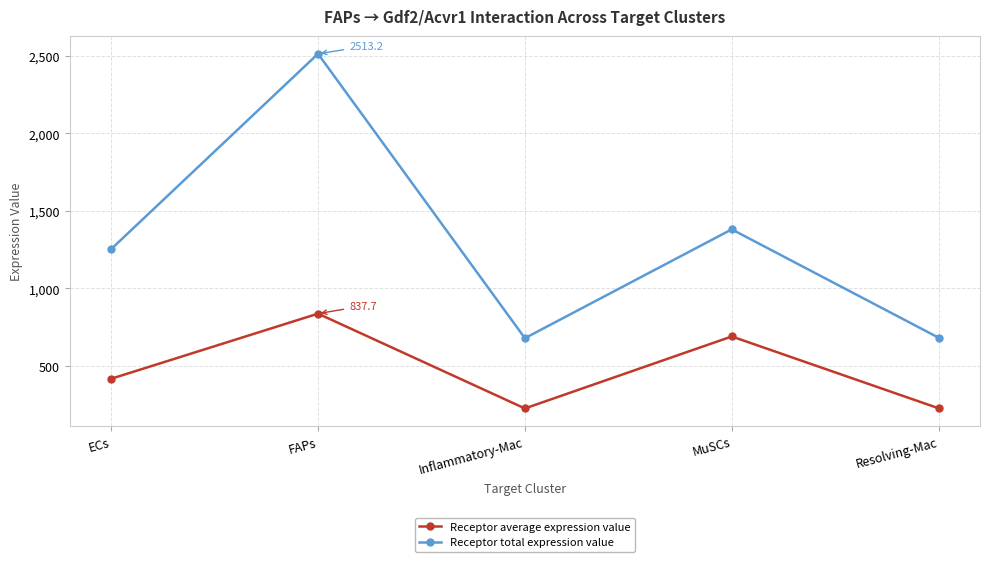

True or false: Receptor total expression value and Receptor average expression value cross at least once.

False